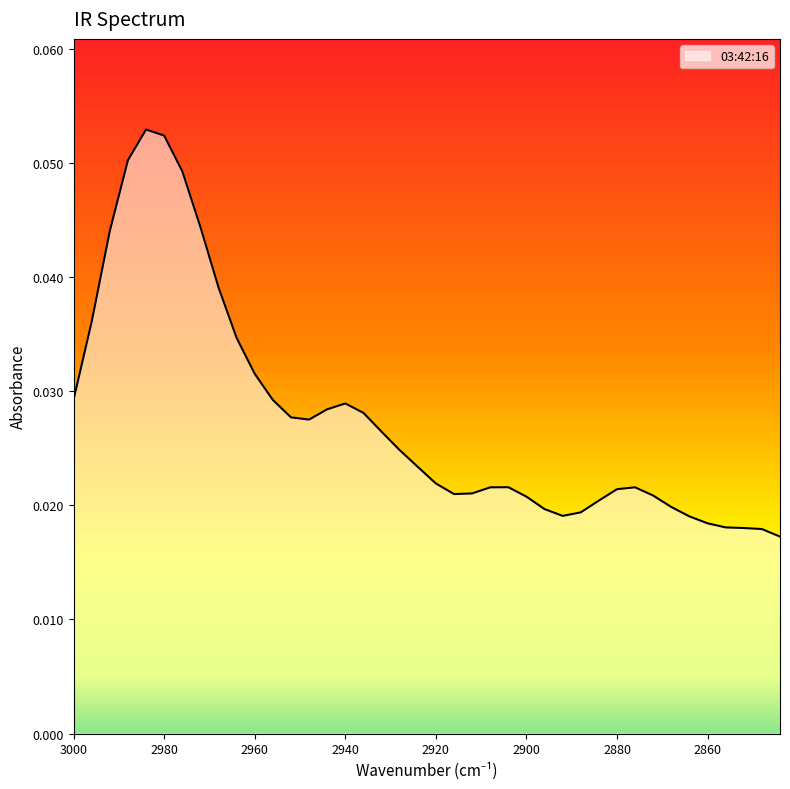

The chart shows a value of 0.0 at 2968. True or false?

True